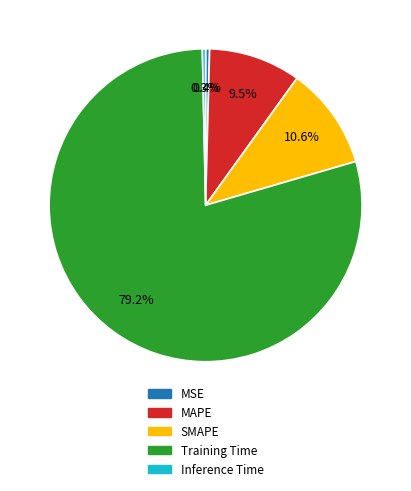

Does MAPE represent more than half of the total?

No